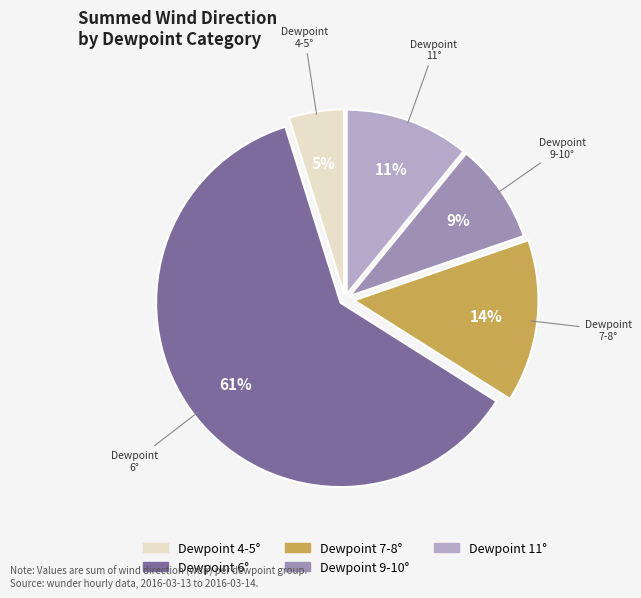

Does any single category account for the majority?

Yes